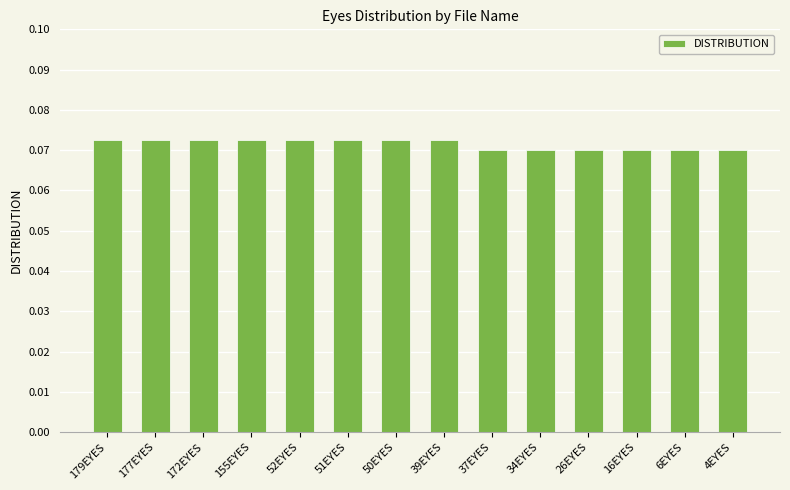

What is the sum of all values?

1.0